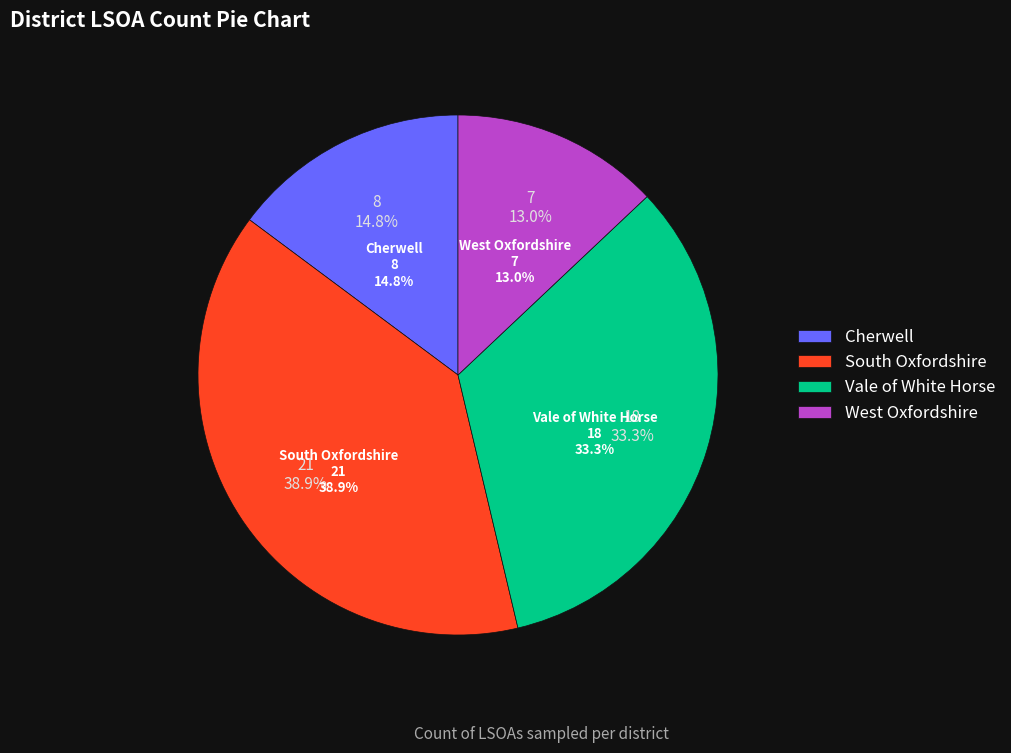

What is the change in value from Cherwell to West Oxfordshire?

-1